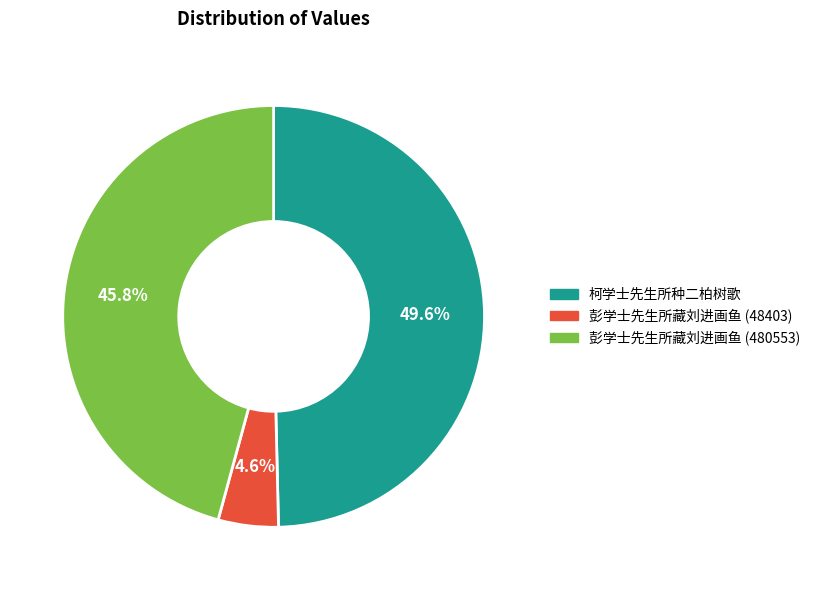

To the nearest percent, what is the combined percentage of 彭学士先生所藏刘进画鱼 (480553) and 彭学士先生所藏刘进画鱼 (48403)?

50%